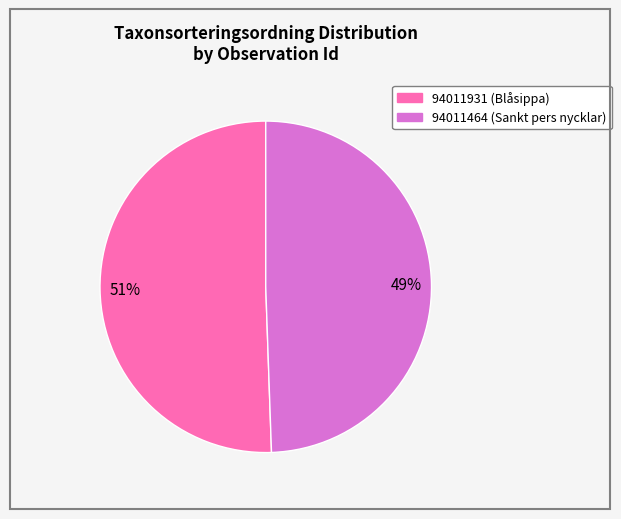

Count the number of slices in the pie.

2